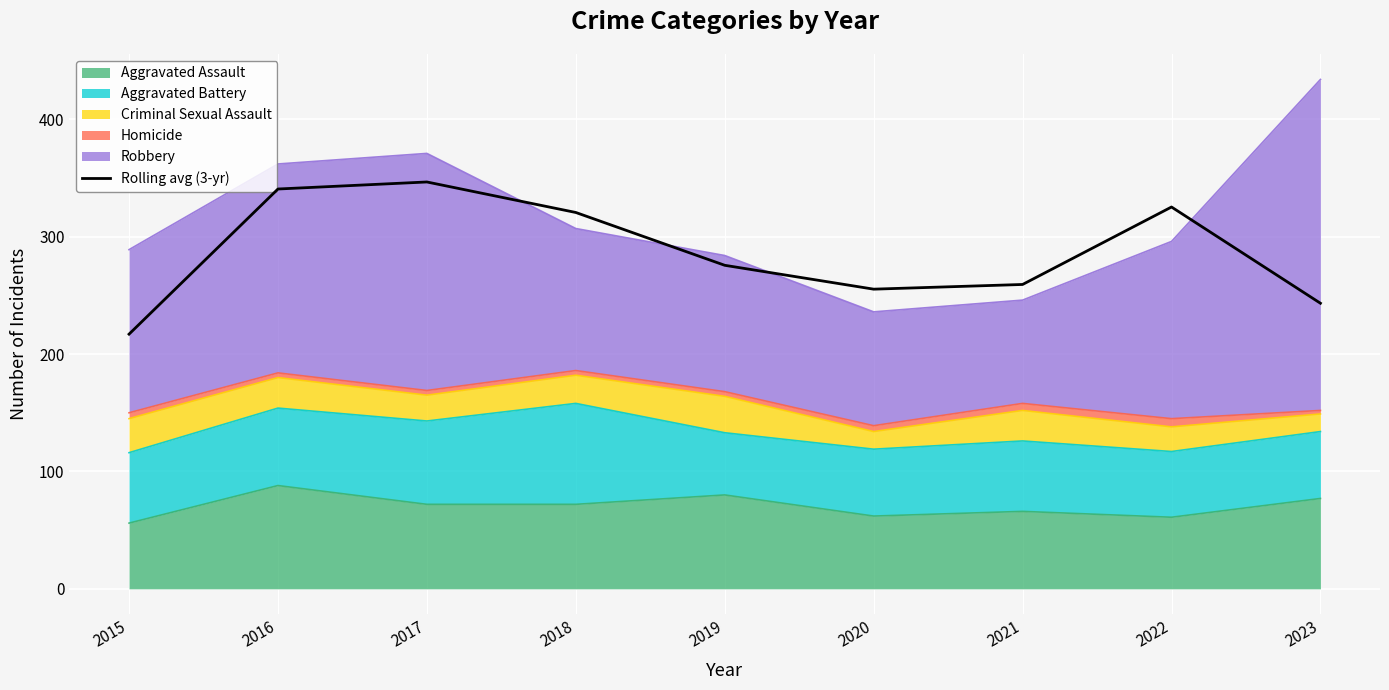

How many points are lower than both their immediate neighbors (excluding endpoints)?

1